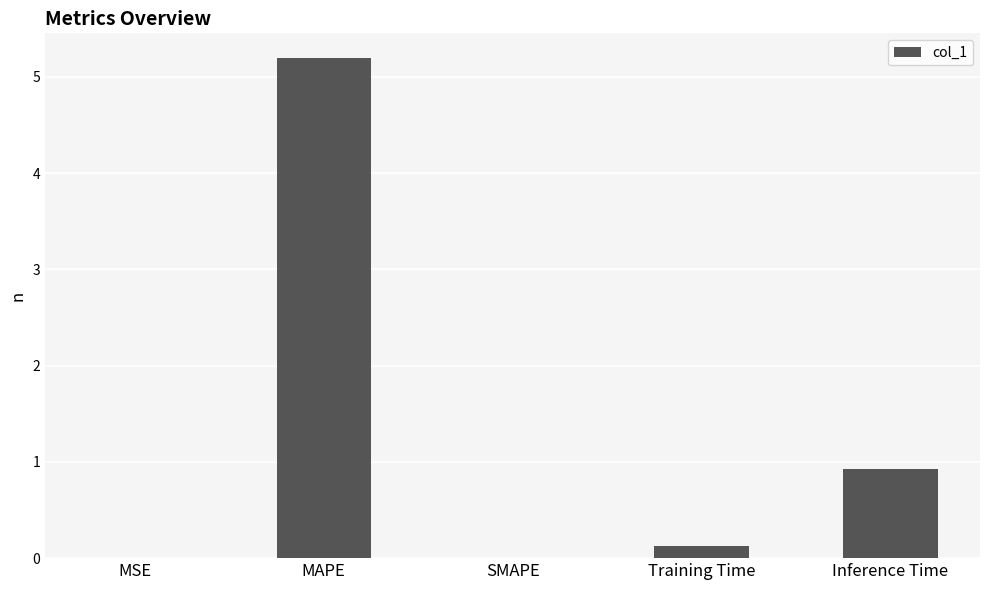

True or false: the data shows 8.0 at MAPE.

False